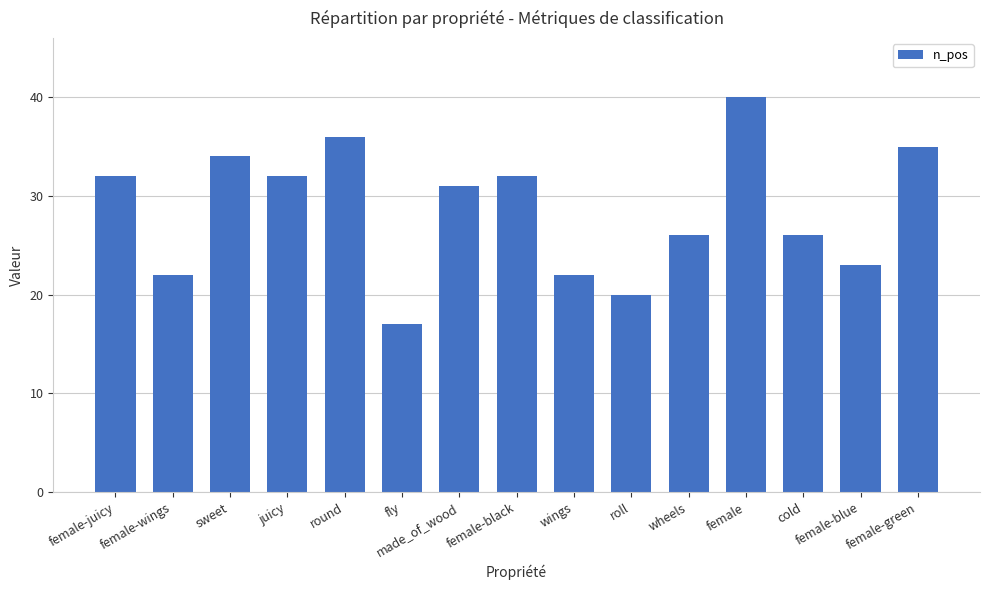

At which category does the chart reach its peak across all series?

female